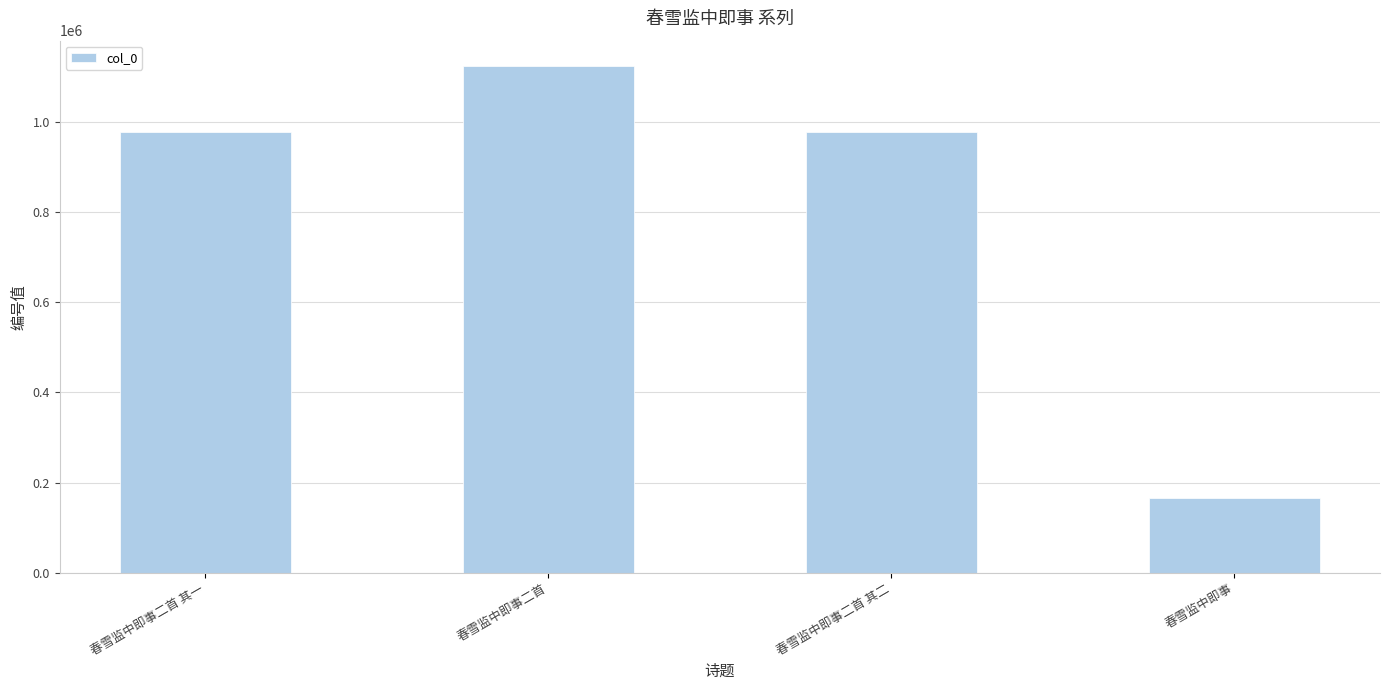

How many series are shown in this chart?

1